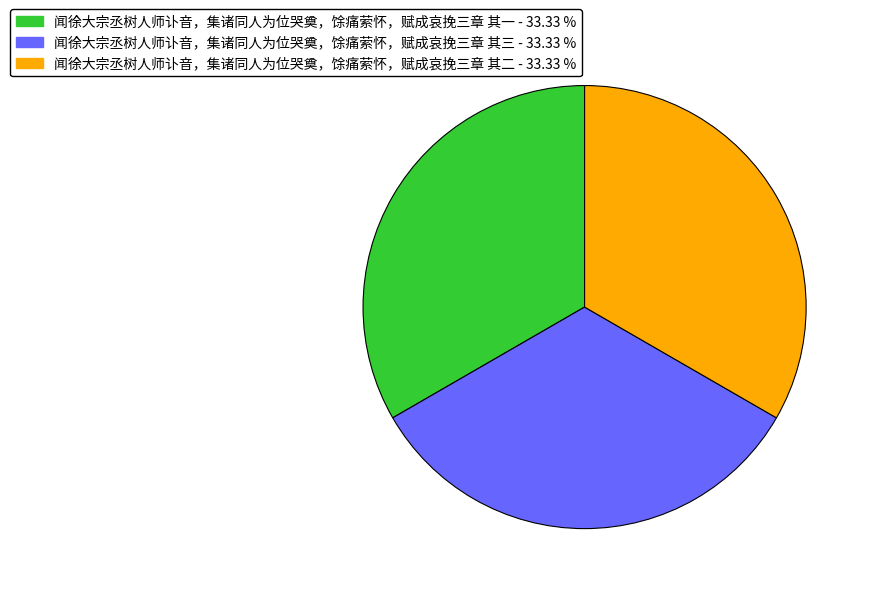

What is the ratio of the value at 闻徐大宗丞树人师讣音，集诸同人为位哭奠，馀痛萦怀，赋成哀挽三章 其三 - 33.33 % to the value at 闻徐大宗丞树人师讣音，集诸同人为位哭奠，馀痛萦怀，赋成哀挽三章 其二 - 33.33 %?

1.0